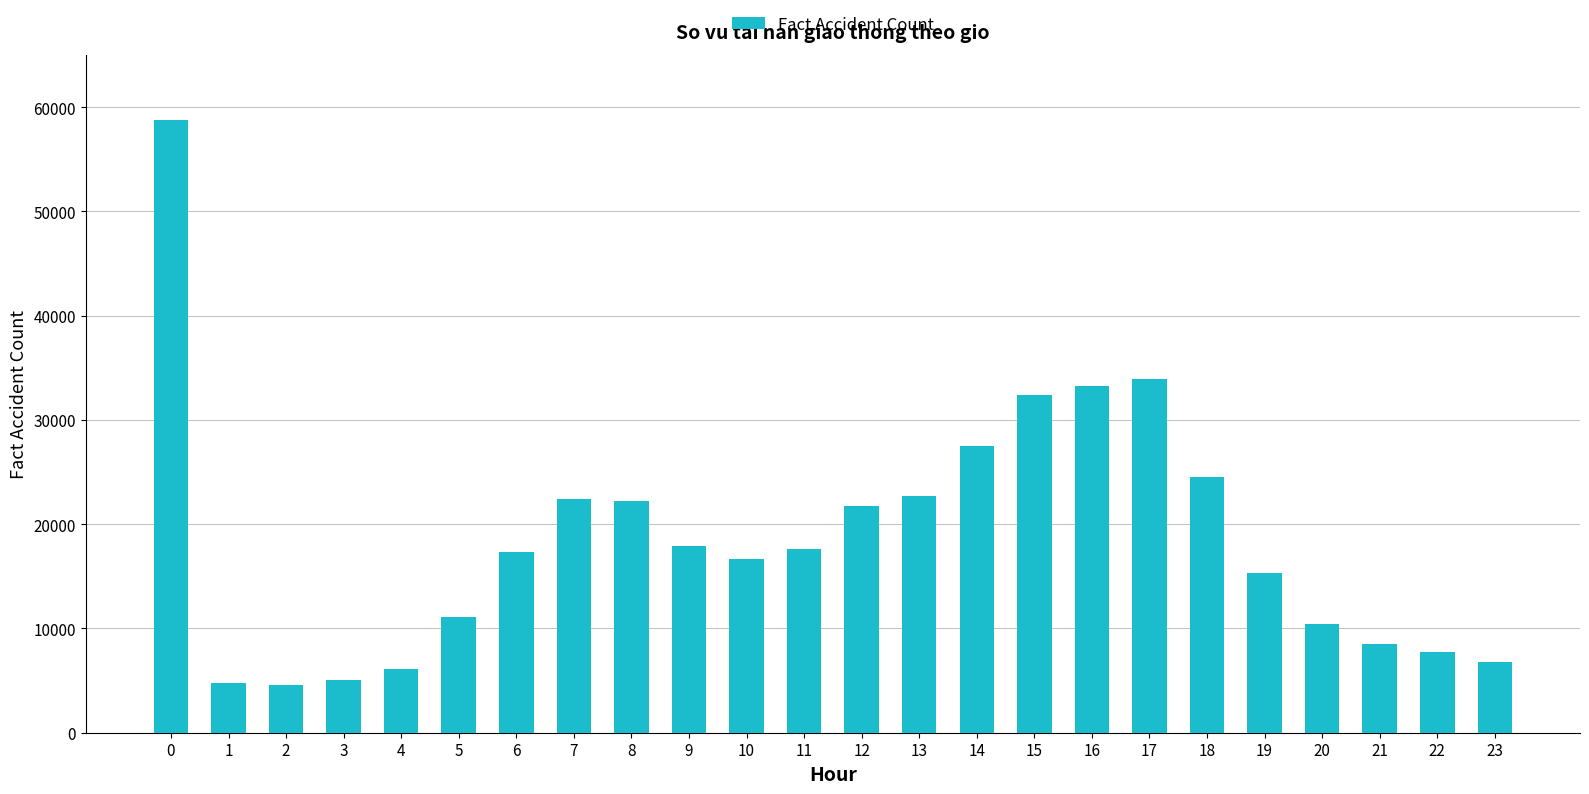

What is the sum of all values?

449370